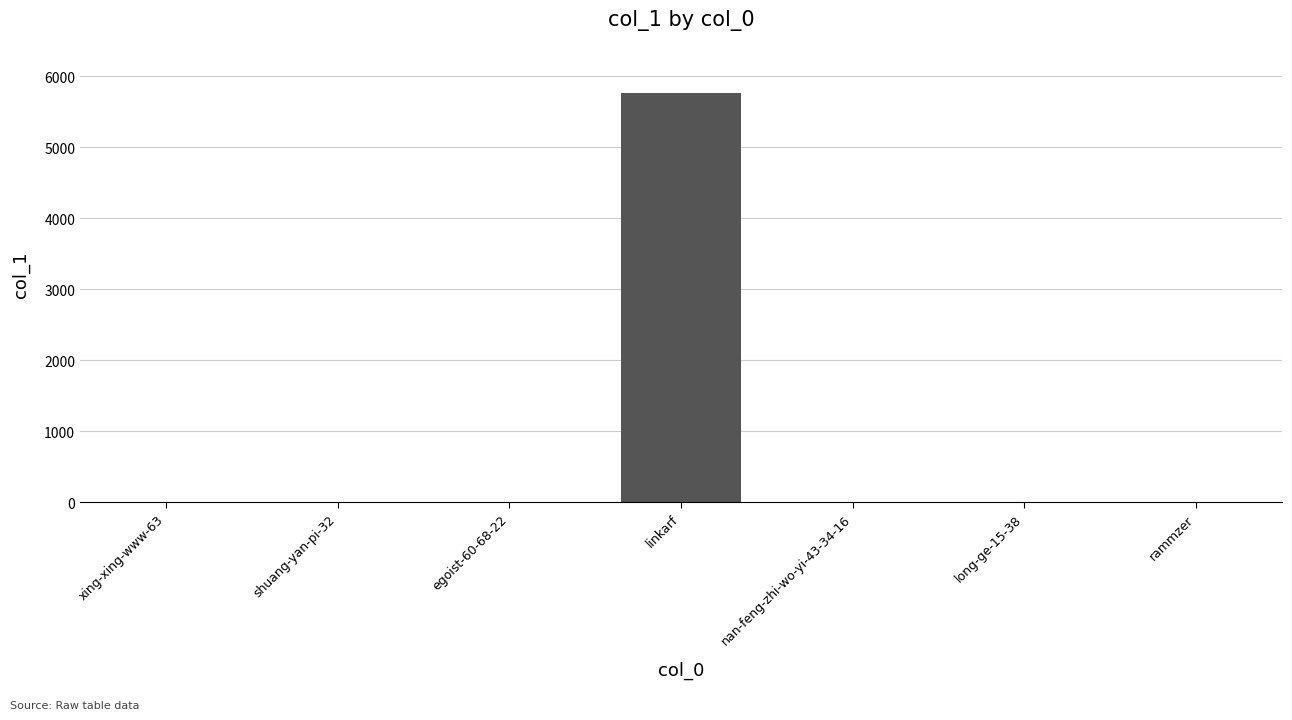

What is the maximum value shown in the chart?

5760